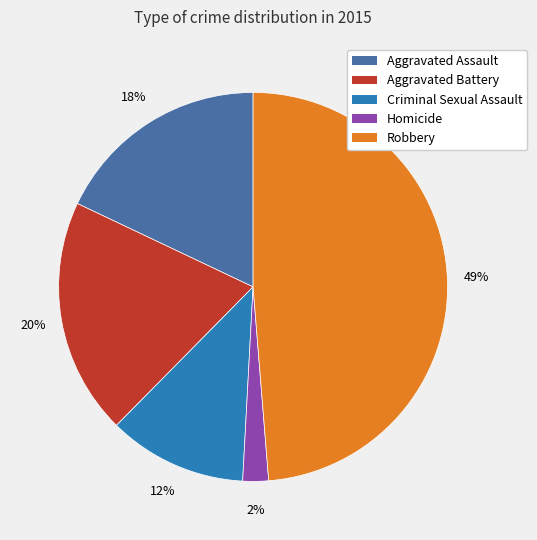

To the nearest percent, what percentage of the pie is Criminal Sexual Assault?

12%